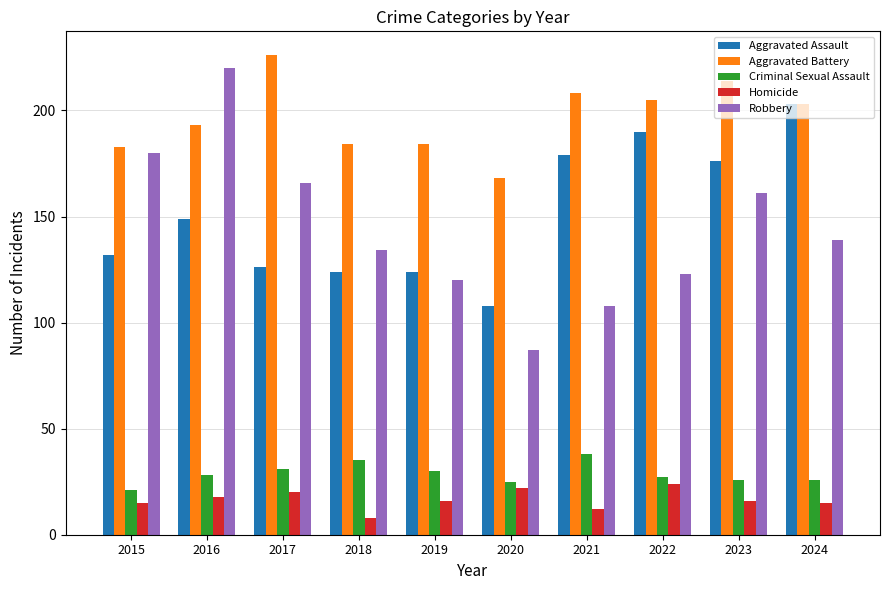

How many groups of bars are there?

10